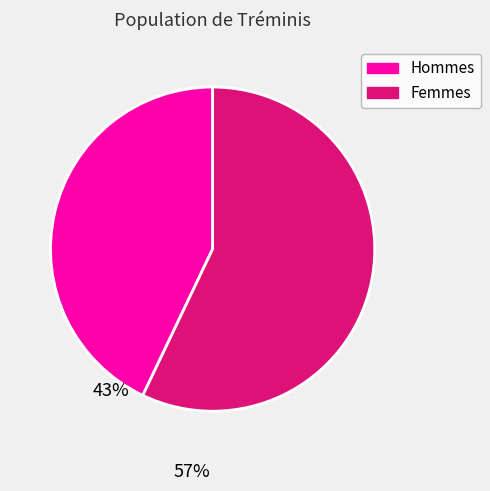

Count the number of slices in the pie.

2